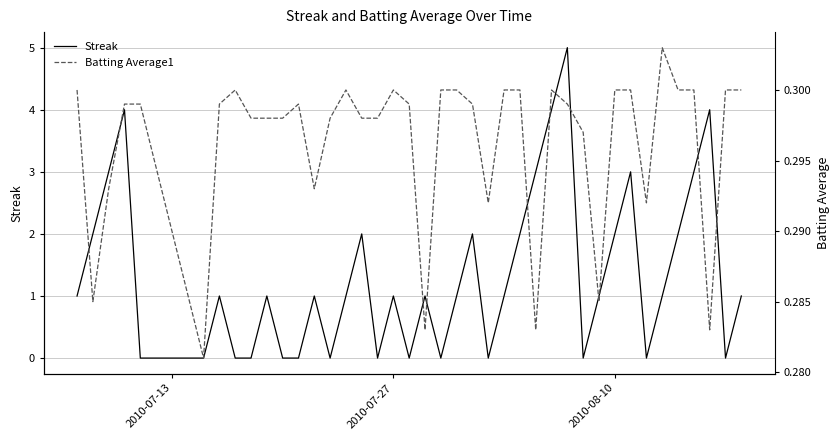

After their last crossing, which series has the higher values: Streak or Batting Average1?

Streak